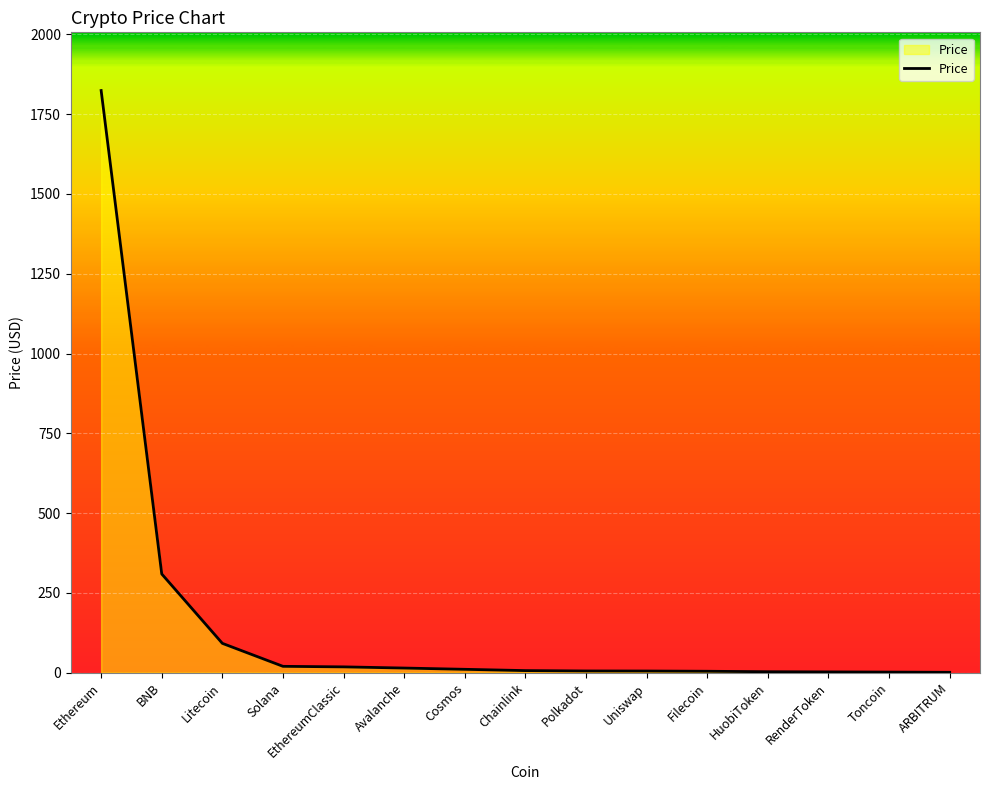

How many lines are shown in the chart?

1